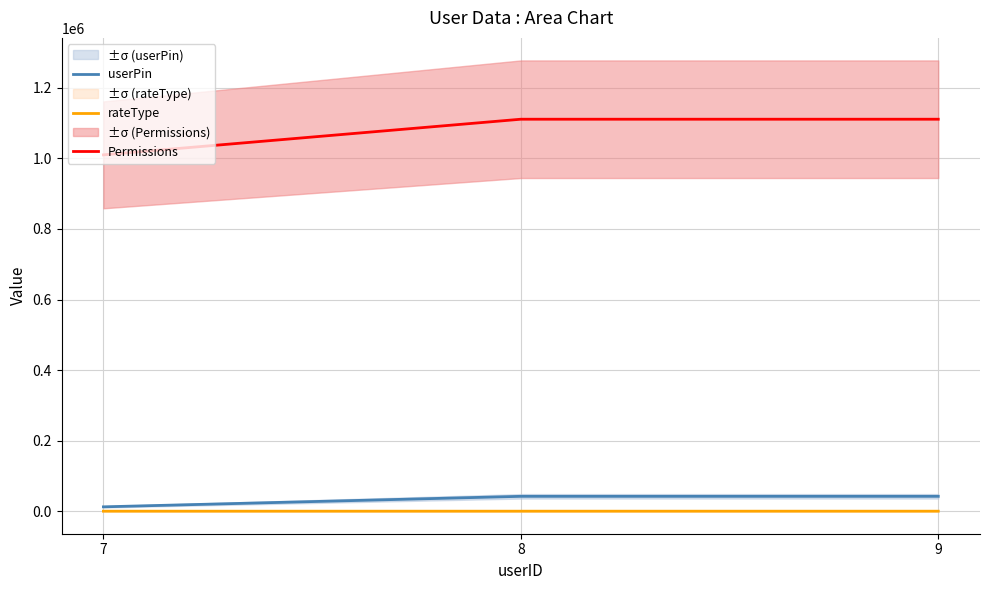

Is it true that rateType equals 23 at 8?

True